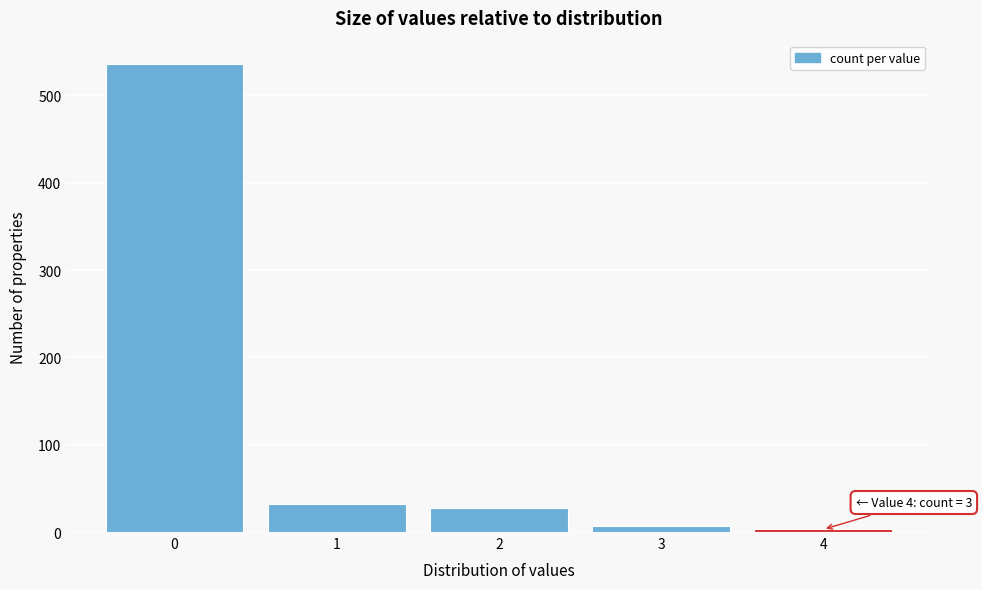

Reading right to left, extract all data points from this chart.

3	7	27	32	536